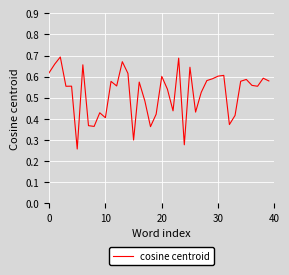

Does the chart display data point markers on the line(s)?

No